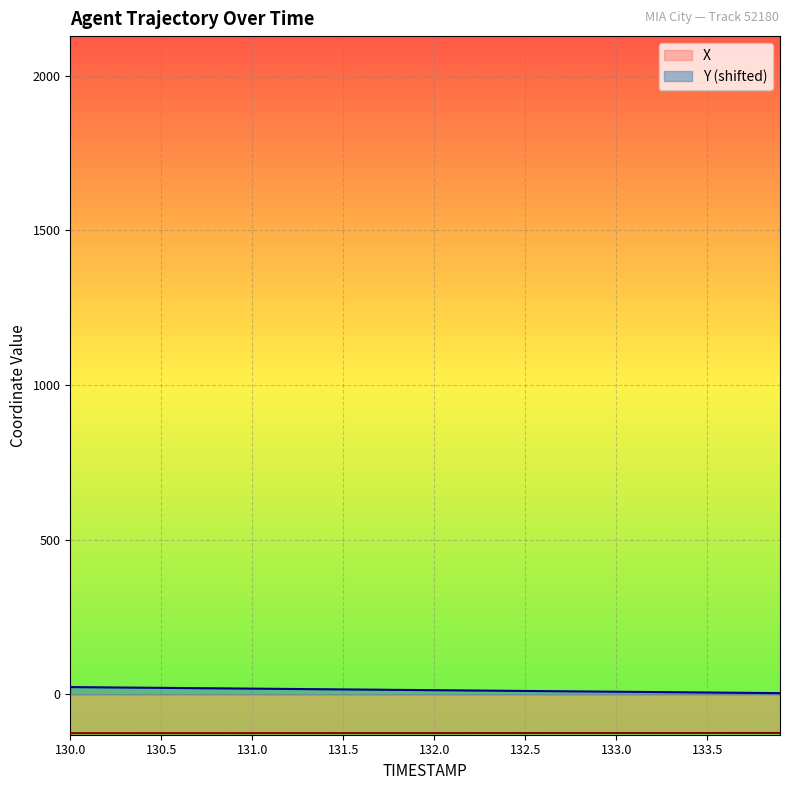

What is the sum of the X values at 131.6 and 132.5?

-250.3